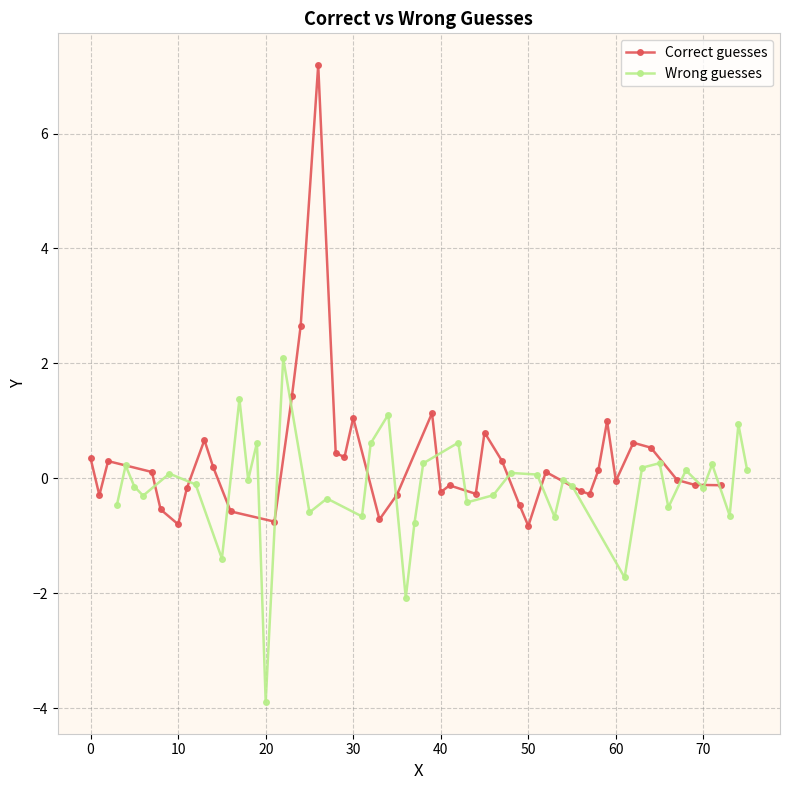

True or false: Correct guesses and Wrong guesses cross at least once.

True